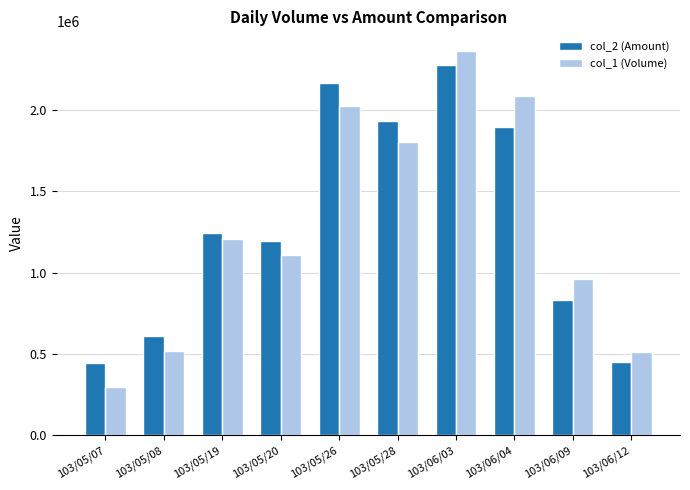

What position from the right is 103/06/12?

1